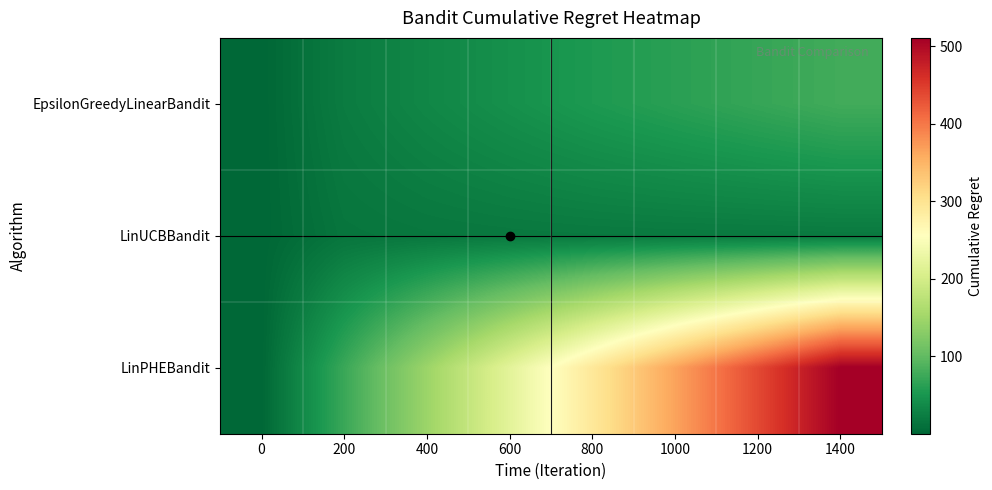

Rank the series at 600 from highest to lowest value.

LinPHEBandit, EpsilonGreedyLinearBandit, LinUCBBandit